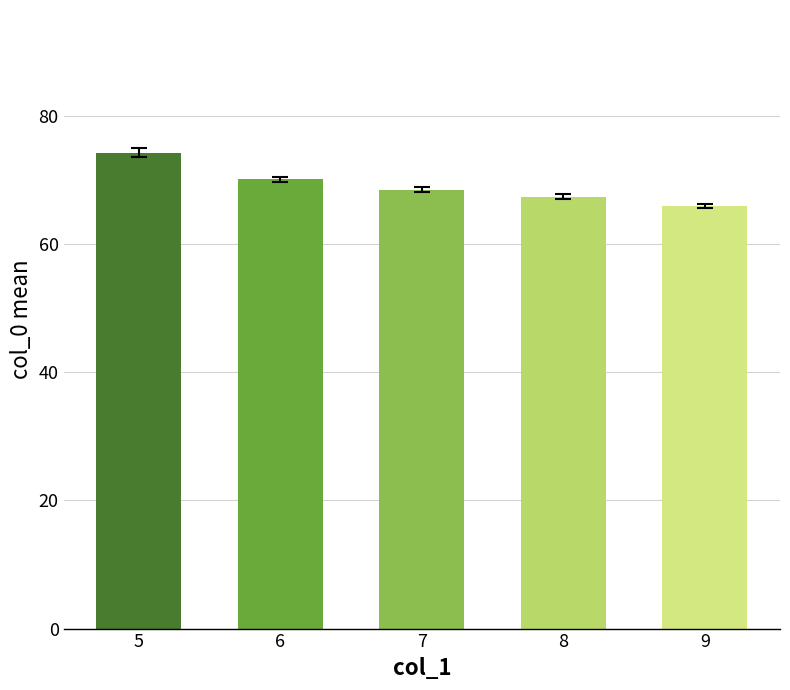

What is the difference between the values at 5 and 7?

5.8